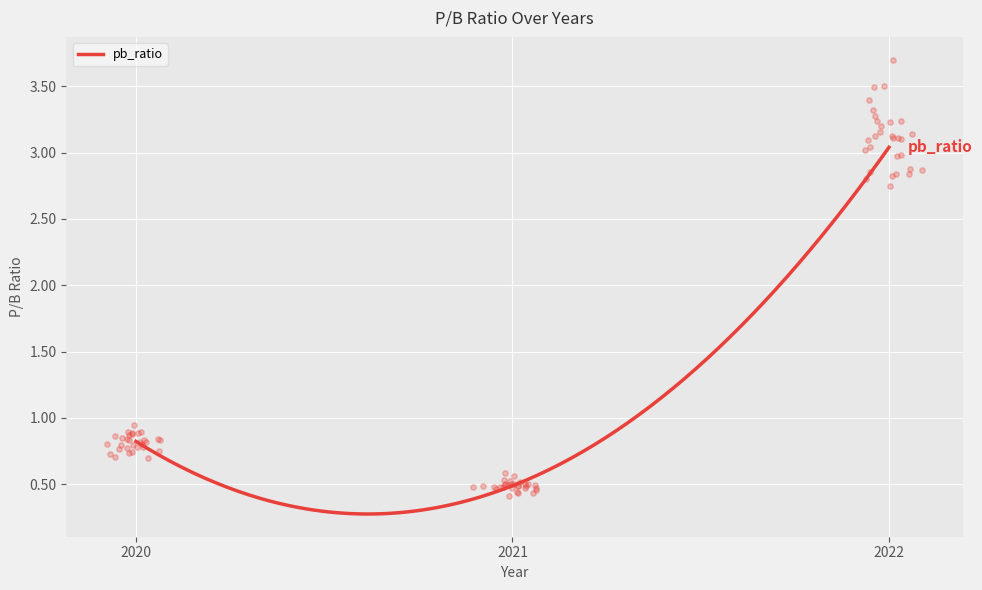

Between 2022 and 2021, which is larger?

2022